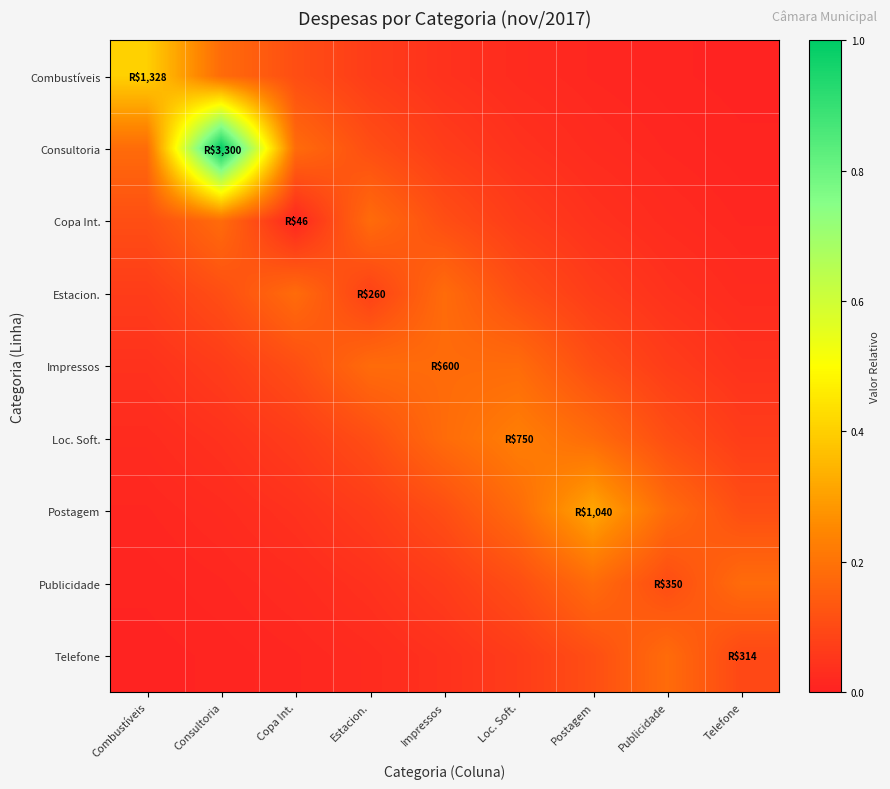

How many distinct data groups are displayed?

9